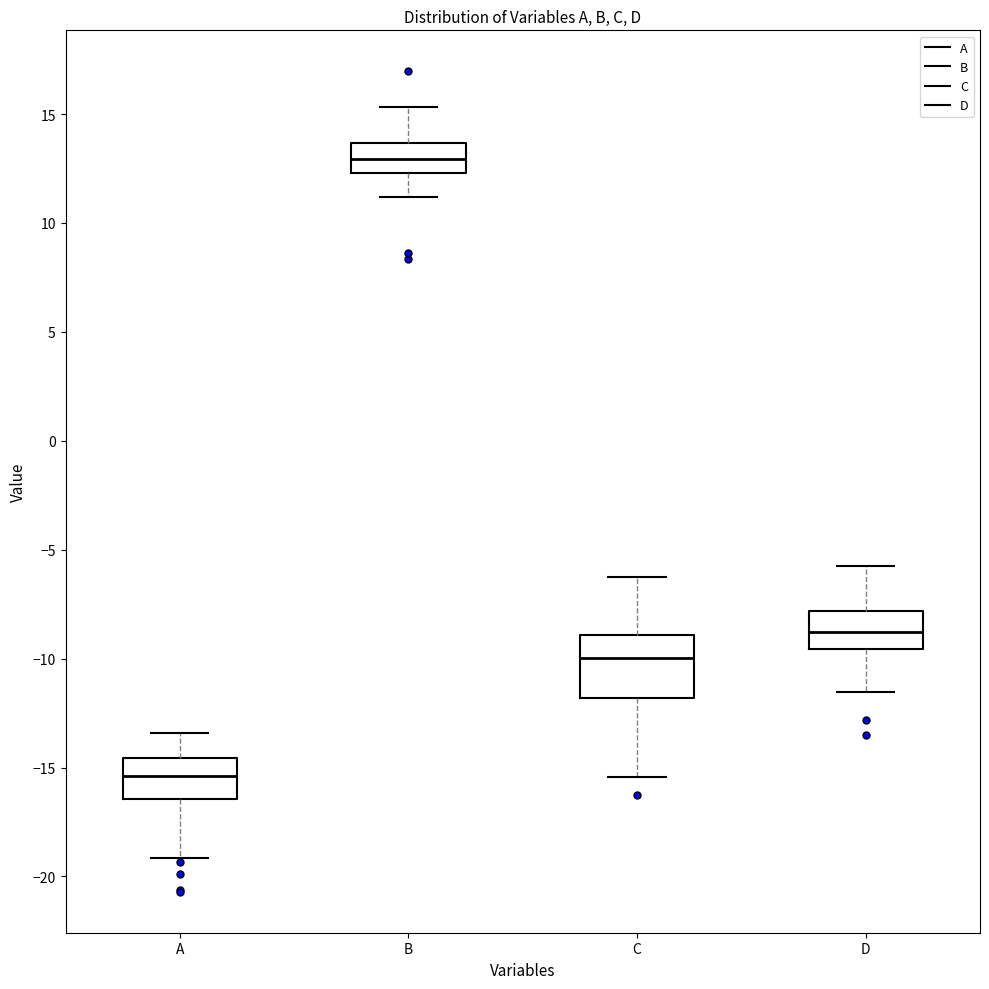

Reading left to right, read every box against the y-axis: the position of its median line, the range the box covers, and the ends of its whiskers. The values are not printed on the chart, so give them approximately, as read against the axis.

A: median -15.5, box -16.5 to -14.5, whiskers -19.0 to -13.5
B: median 13.0, box 12.5 to 13.5, whiskers 11.0 to 15.5
C: median -10.0, box -12.0 to -9.0, whiskers -15.5 to -6.0
D: median -9.0, box -9.5 to -8.0, whiskers -11.5 to -5.5